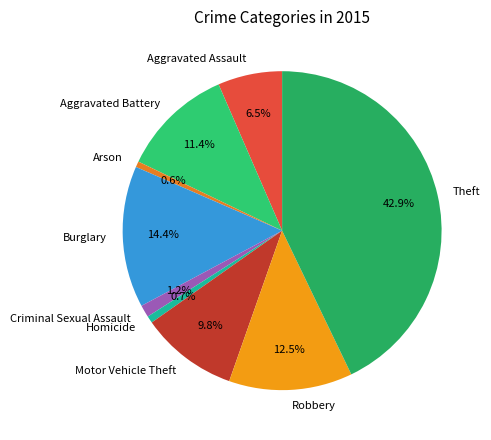

Is the sum of Homicide and Robbery greater than half?

No